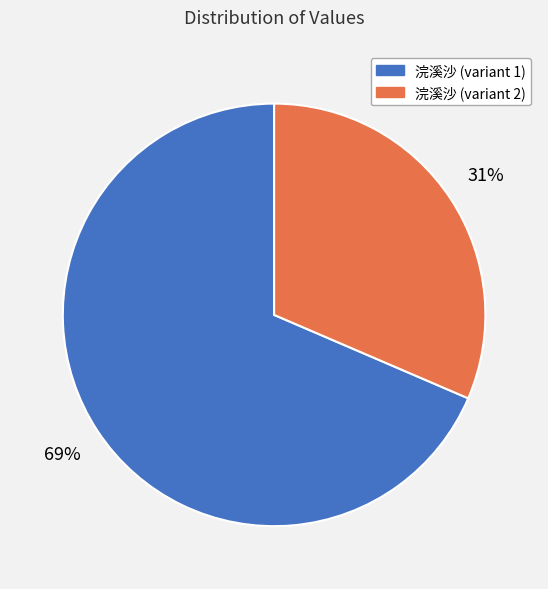

To the nearest percent, what is the average slice percentage?

50%